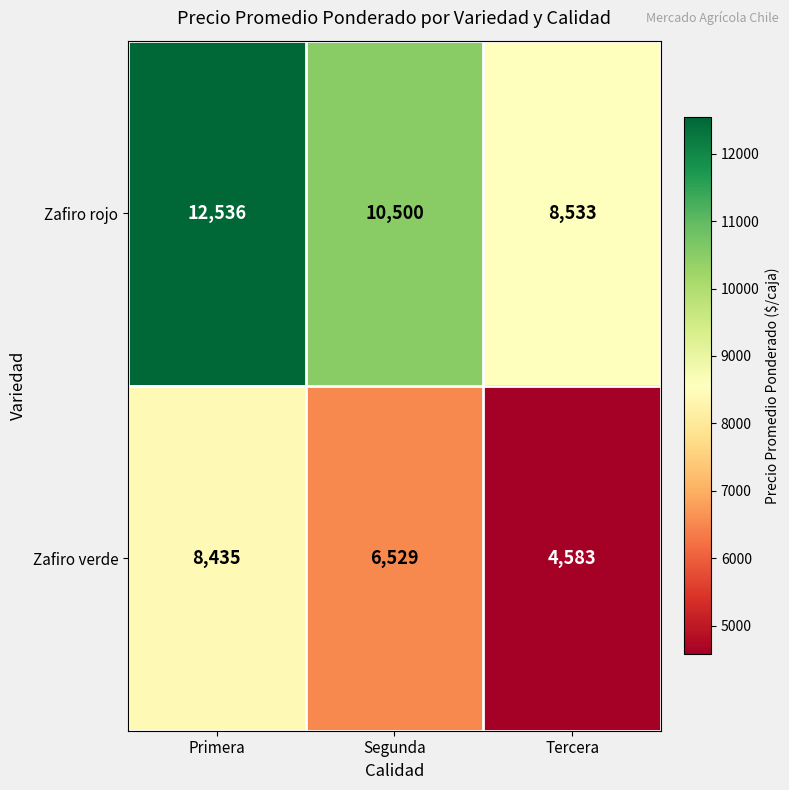

The value of Zafiro rojo at Primera is 19360. True or false?

False